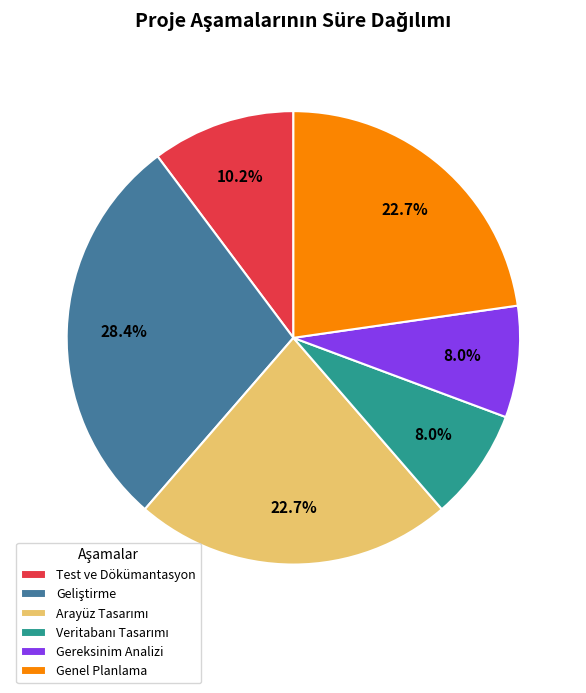

Is there any slice that represents more than half of the pie?

No